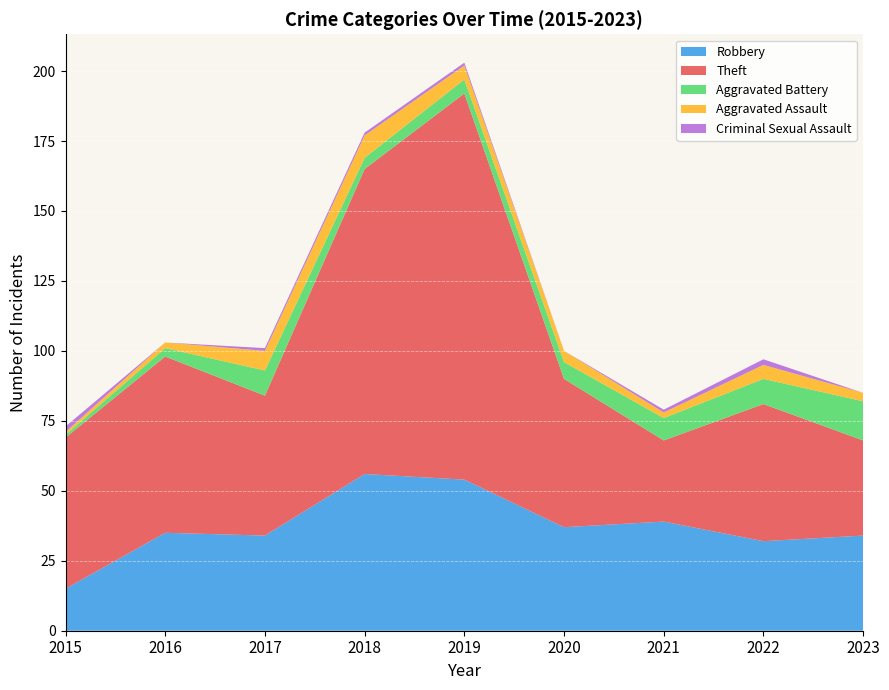

How many distinct data groups are displayed?

5